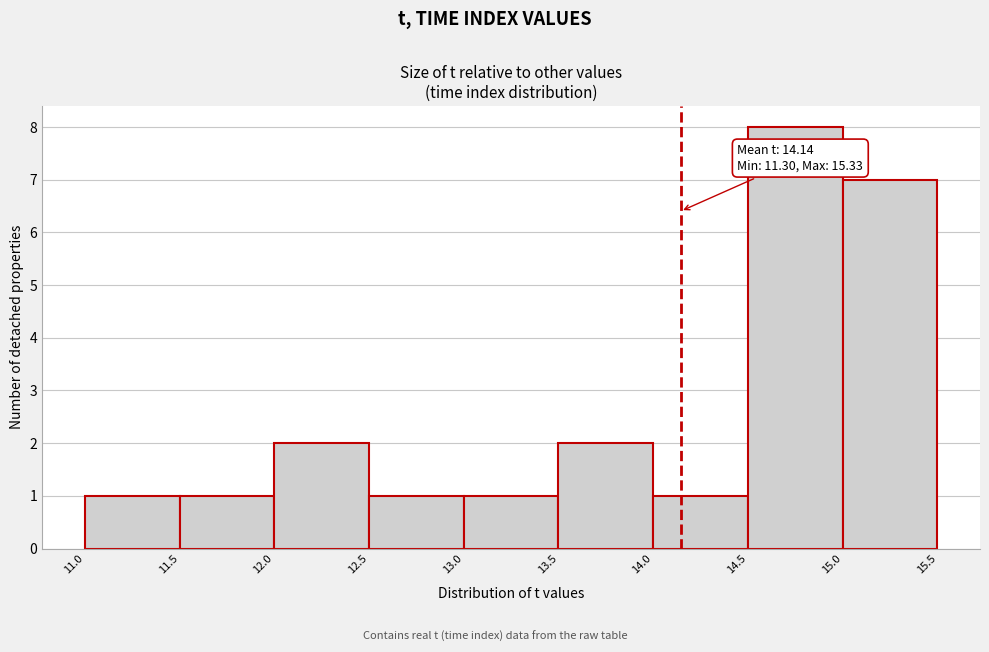

Which range on the x-axis has the tallest bar?

14.5 to 15.0